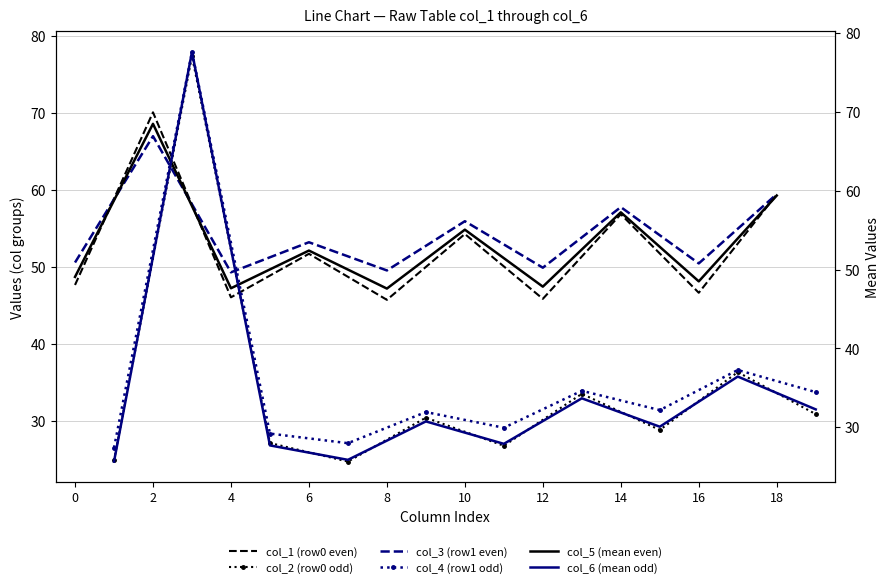

At which label does col_3 (row1 even) first exceed 53?

2